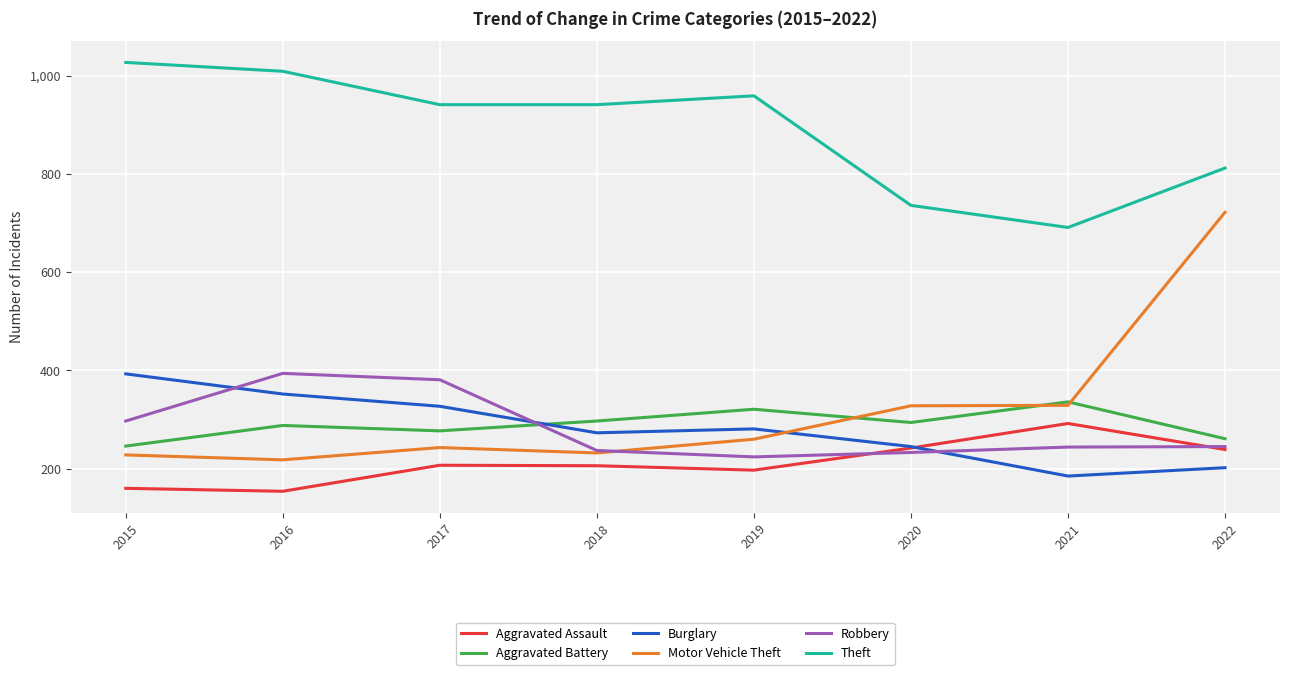

What is the average value of the Motor Vehicle Theft series?

320